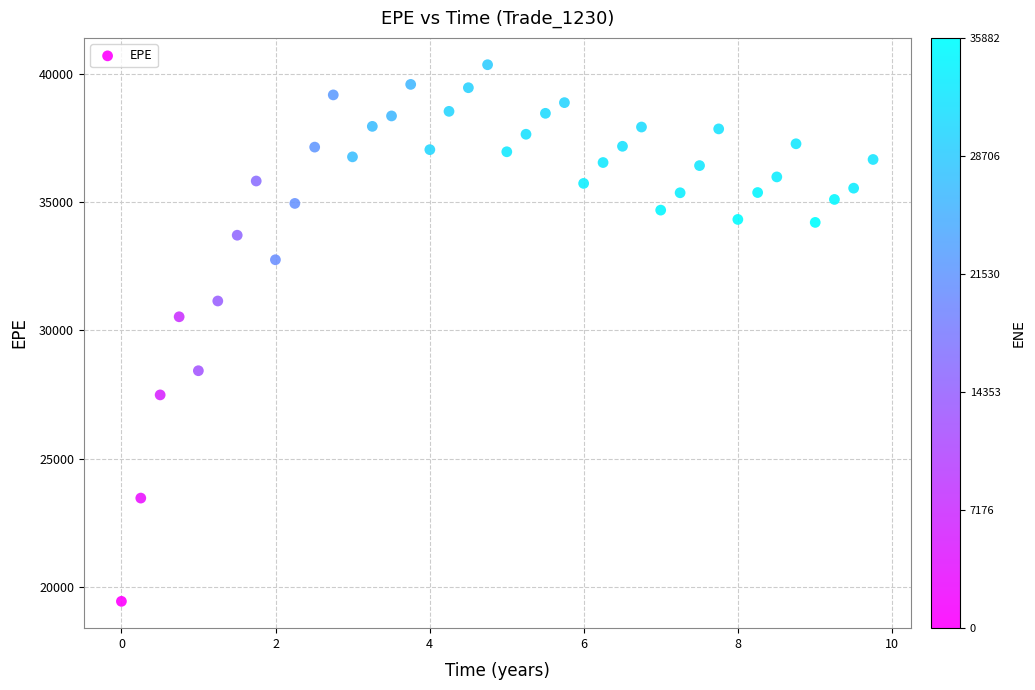

What is the range of X values (max minus min)?

9.8